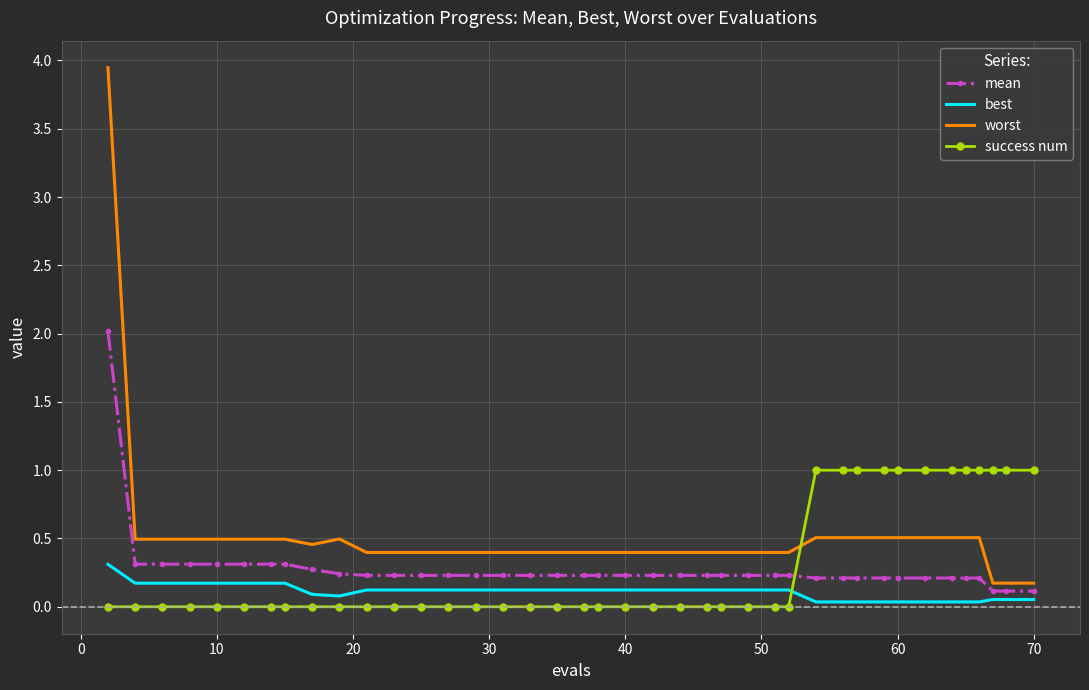

Which series has the largest range (max minus min)?

worst